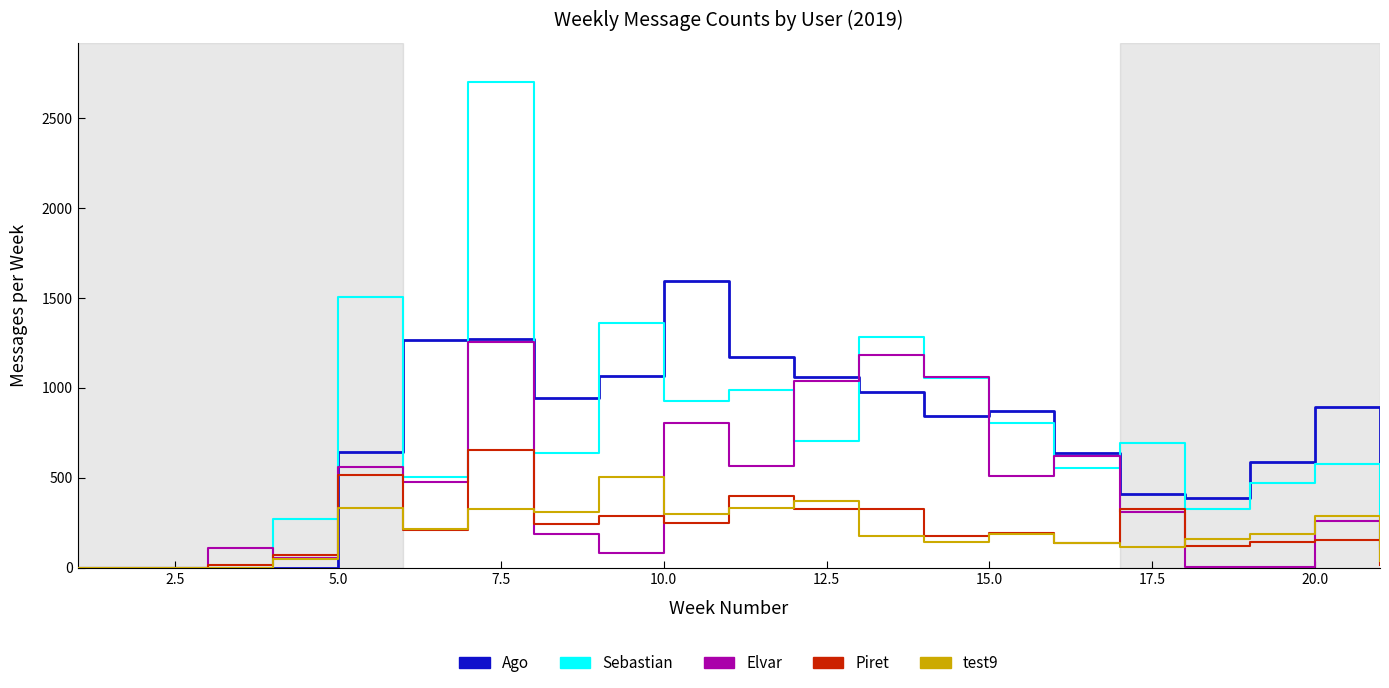

Which series has the widest spread of values?

Sebastian